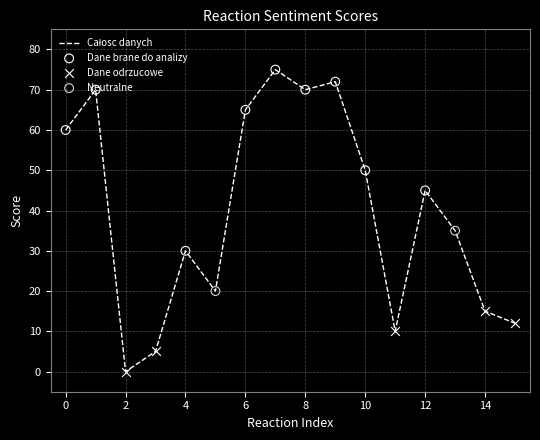

What is the greatest value displayed?

75